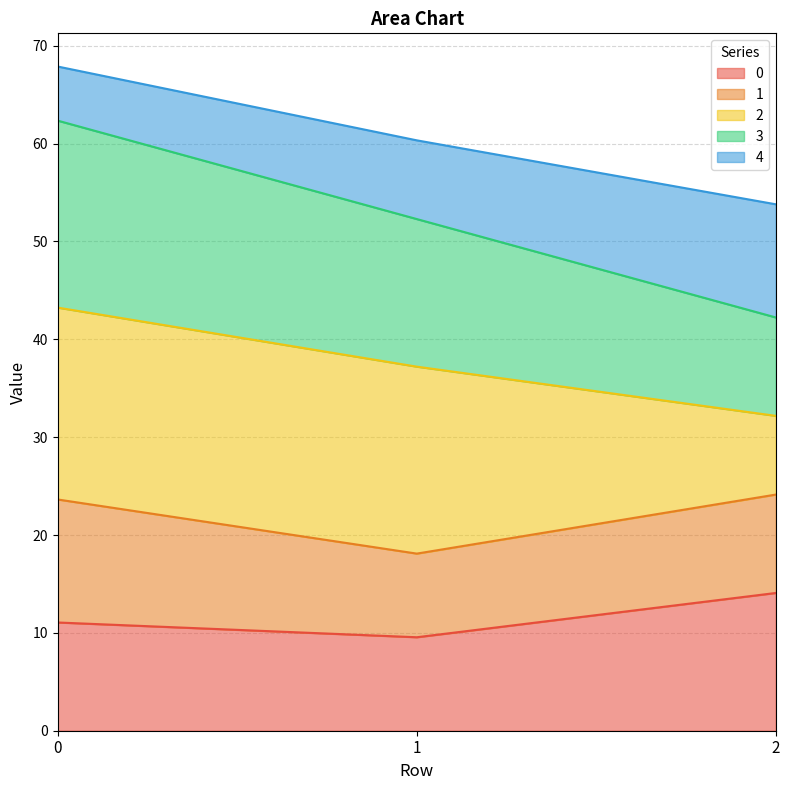

How many values in the 3 series are below 52?

1